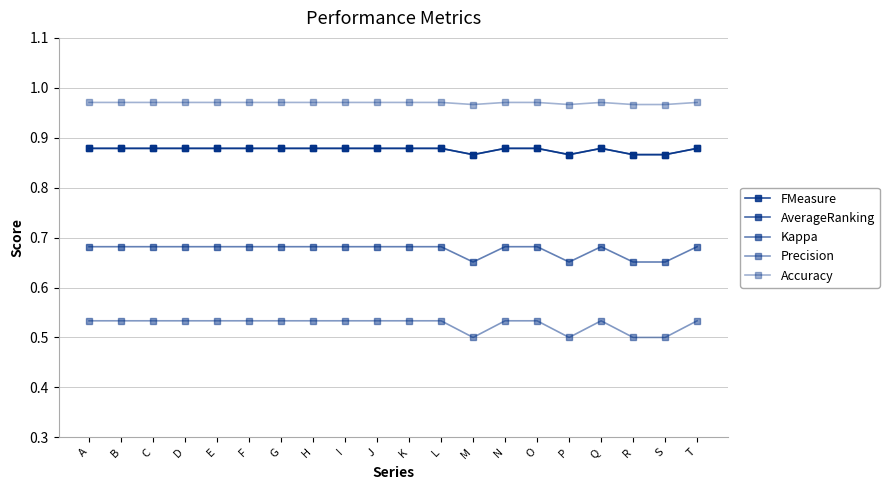

Which category has the lowest value in the Kappa series?

M